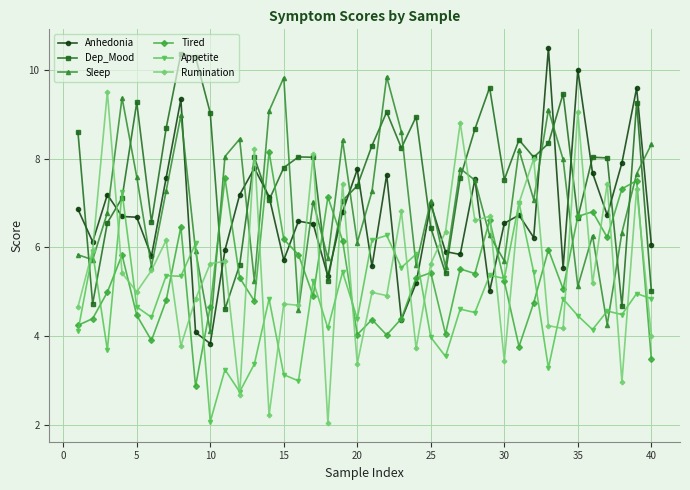

What is the value of the Anhedonia point at the 26th from the left?

5.9